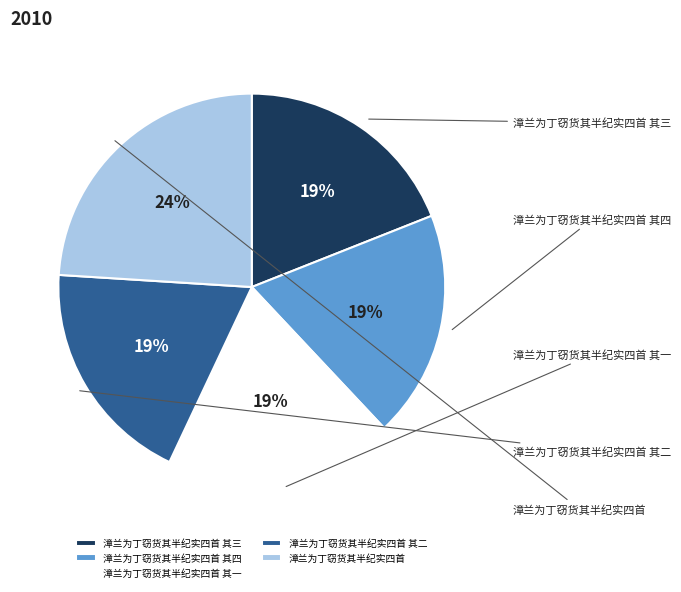

True or false: 漳兰为丁窃货其半纪实四首 accounts for 35% of the total.

False